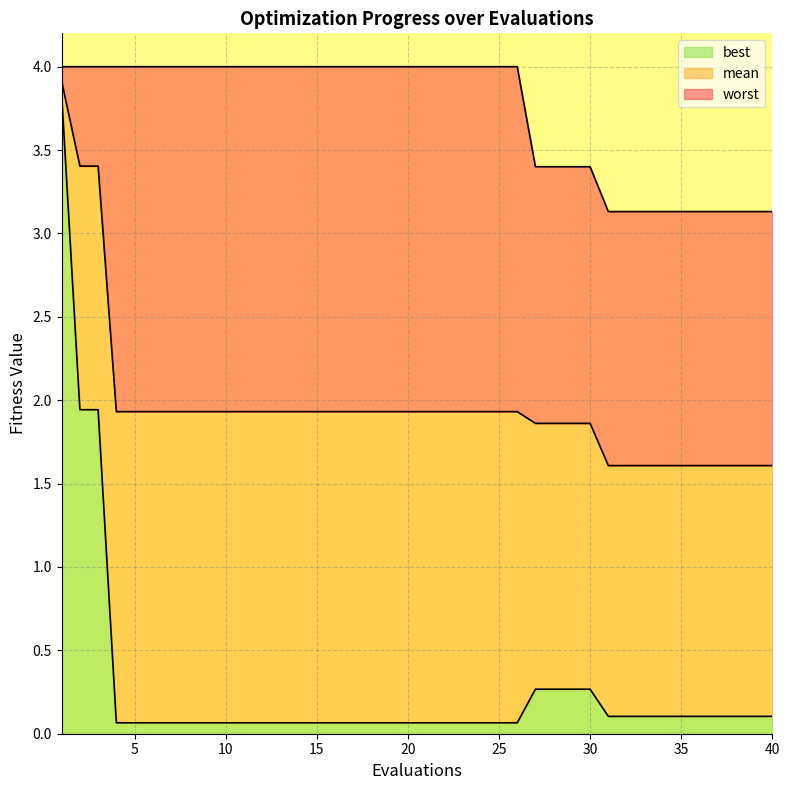

At 20, list the series in order from smallest to largest.

best, mean, worst